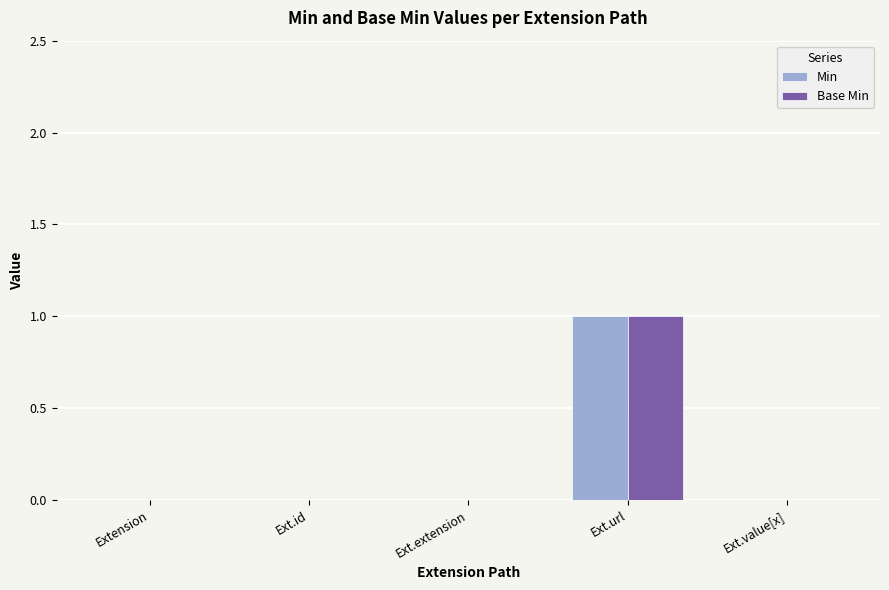

Which category has the highest value in the Min series?

Ext.url